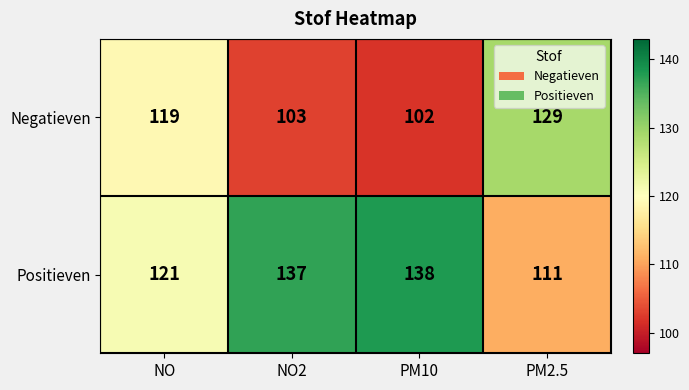

Which category has the highest value across all series?

PM10